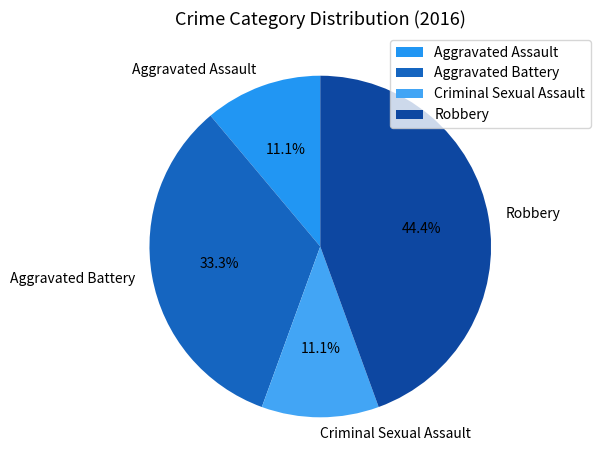

Count the number of slices in the pie.

4